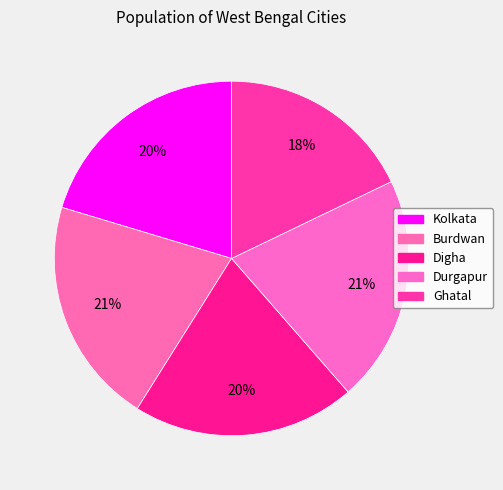

How much of the chart is everything except Ghatal?

82.1%